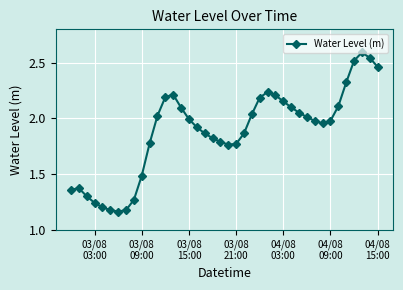

What is the value of the 38th point from the left?

2.6